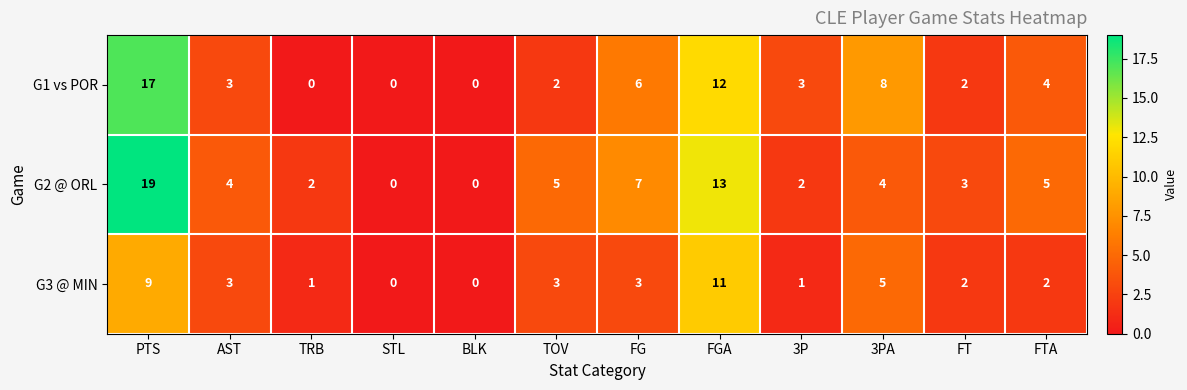

Between AST and TRB, which series saw the biggest shift?

G1 vs POR